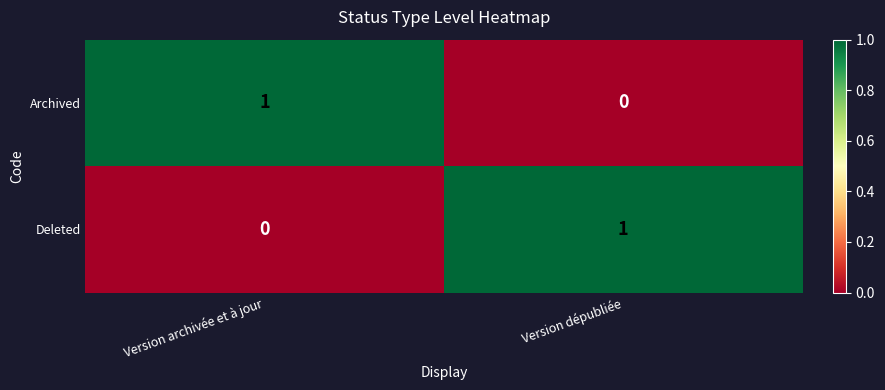

The Archived series shows 1 at Version archivée et à jour. True or false?

True